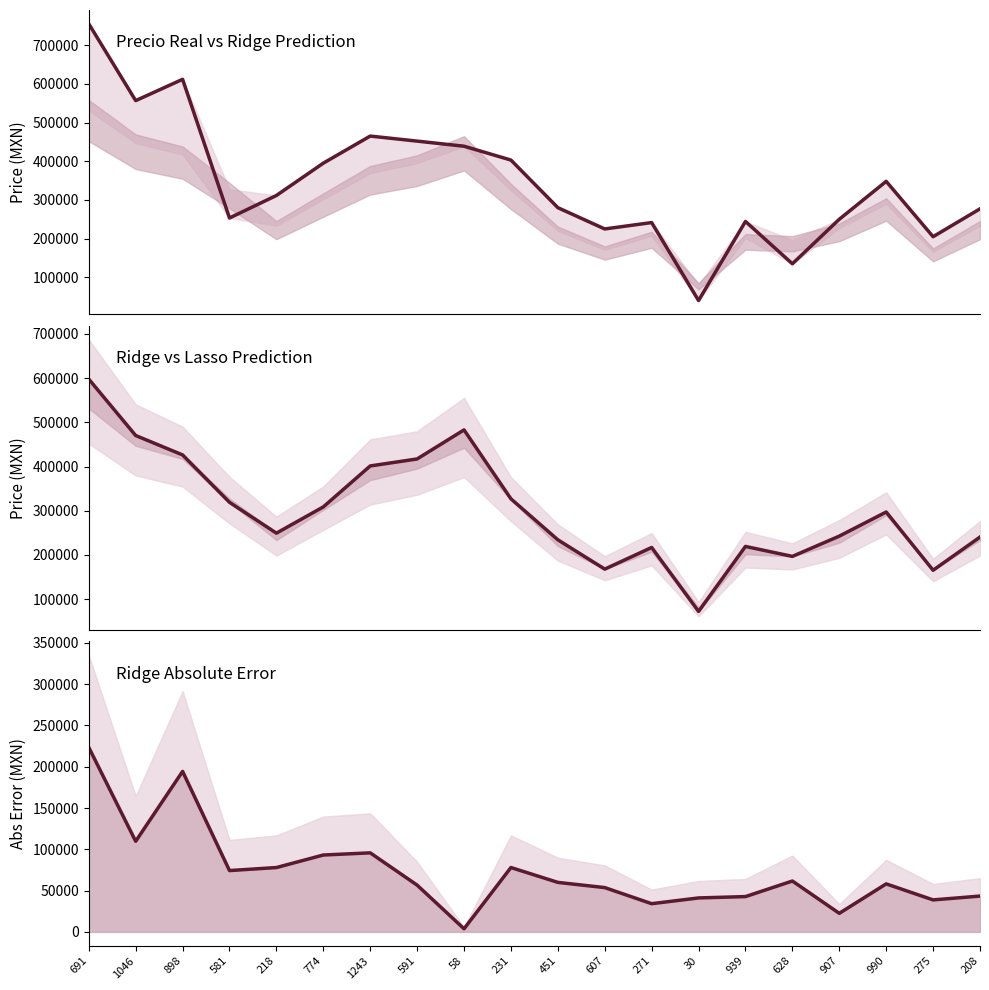

How many series are shown in this chart?

3